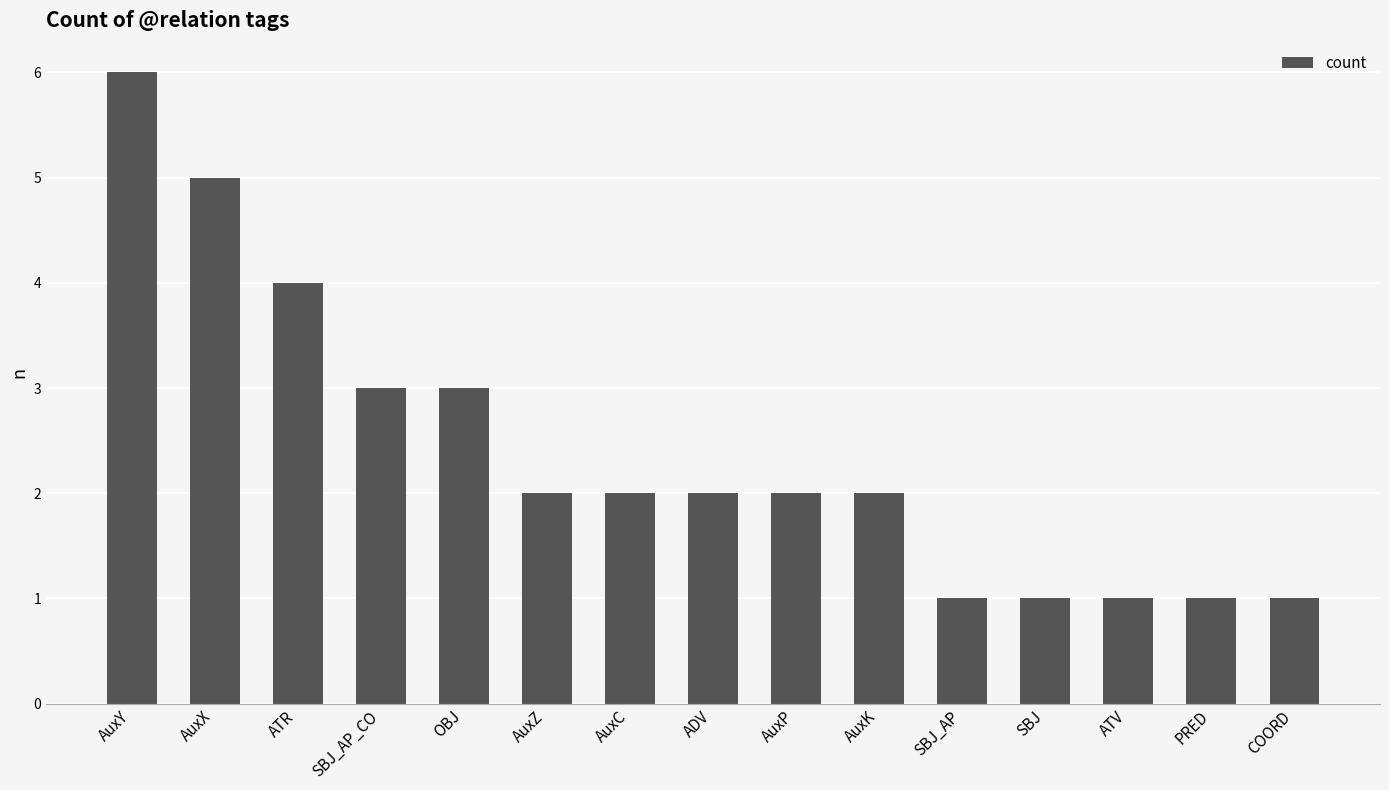

True or false: the data shows 1 at ADV.

False